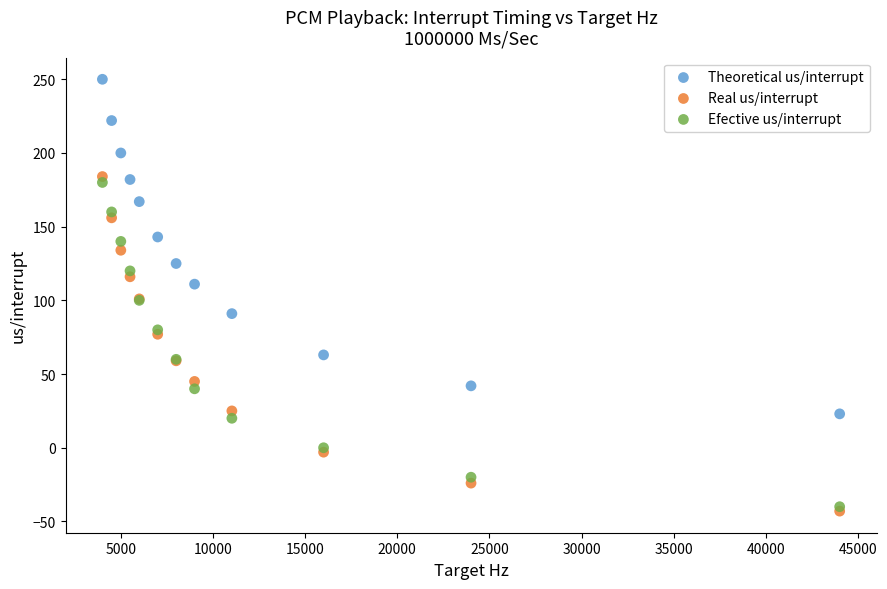

What are all the series names shown in the legend?

Theoretical us/interrupt, Real us/interrupt, Efective us/interrupt